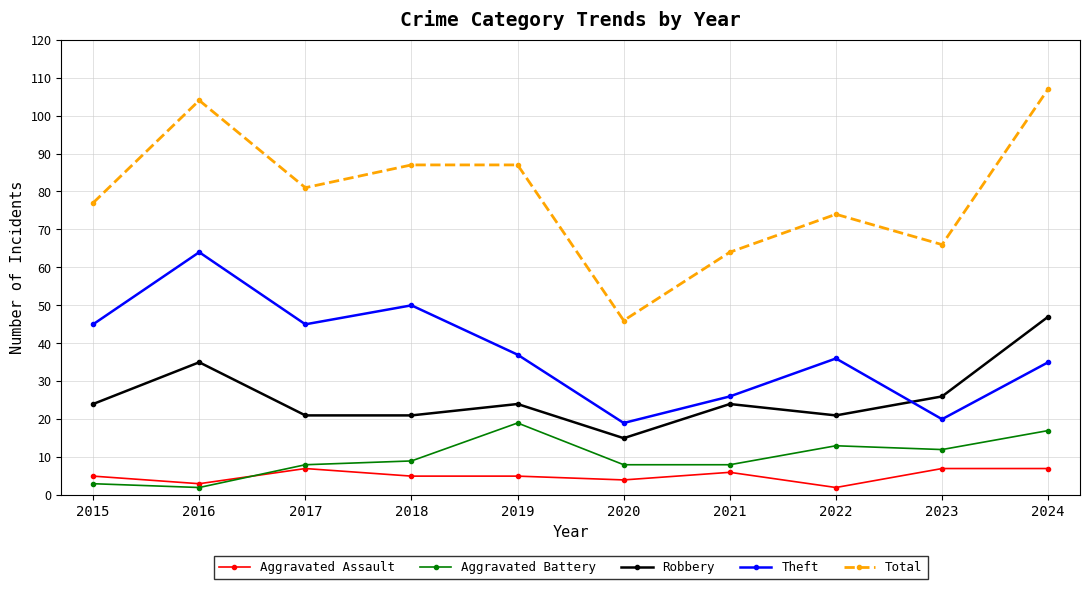

What is the spread (max minus min) of values at 2016?

102